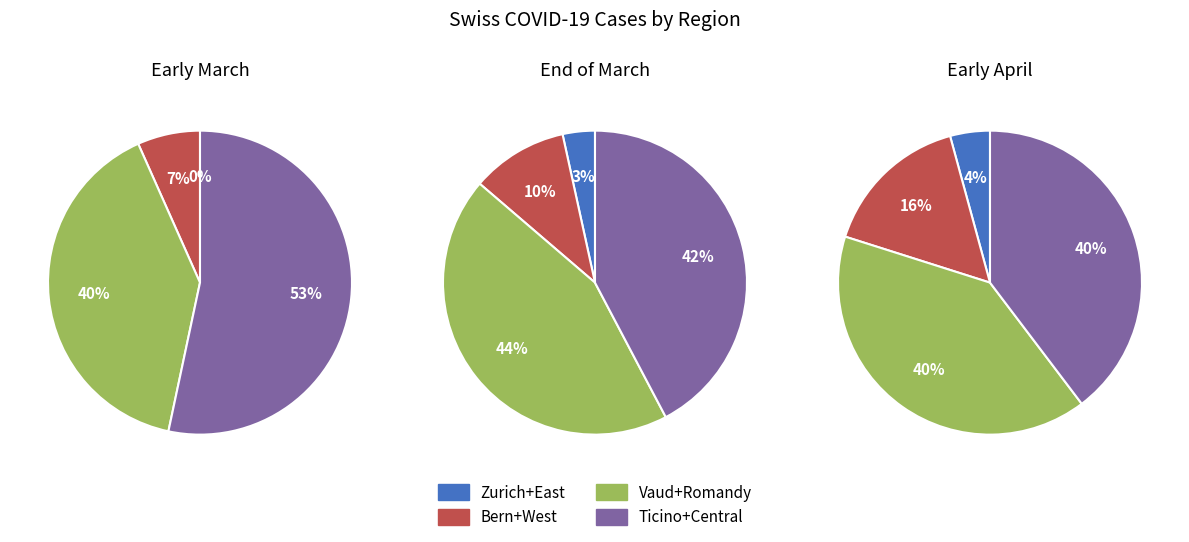

Does 6 represent more than half of the total?

No